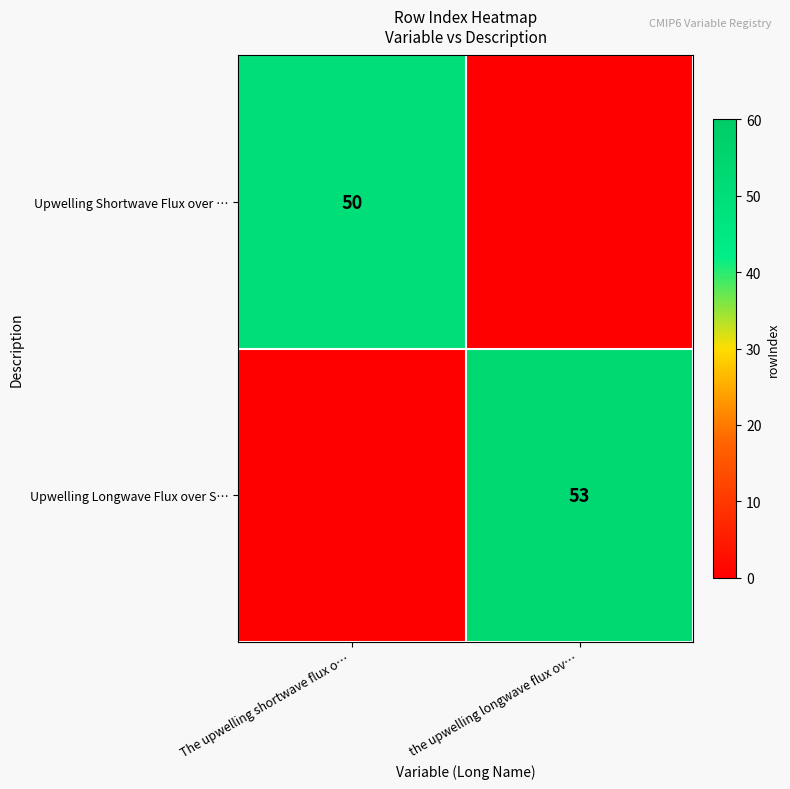

Is it true that Upwelling Shortwave Flux over … equals 69 at The upwelling shortwave flux o…?

False